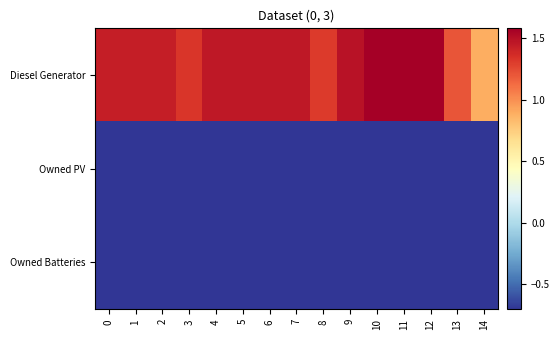

Which series has the largest total across all categories?

Diesel Generator